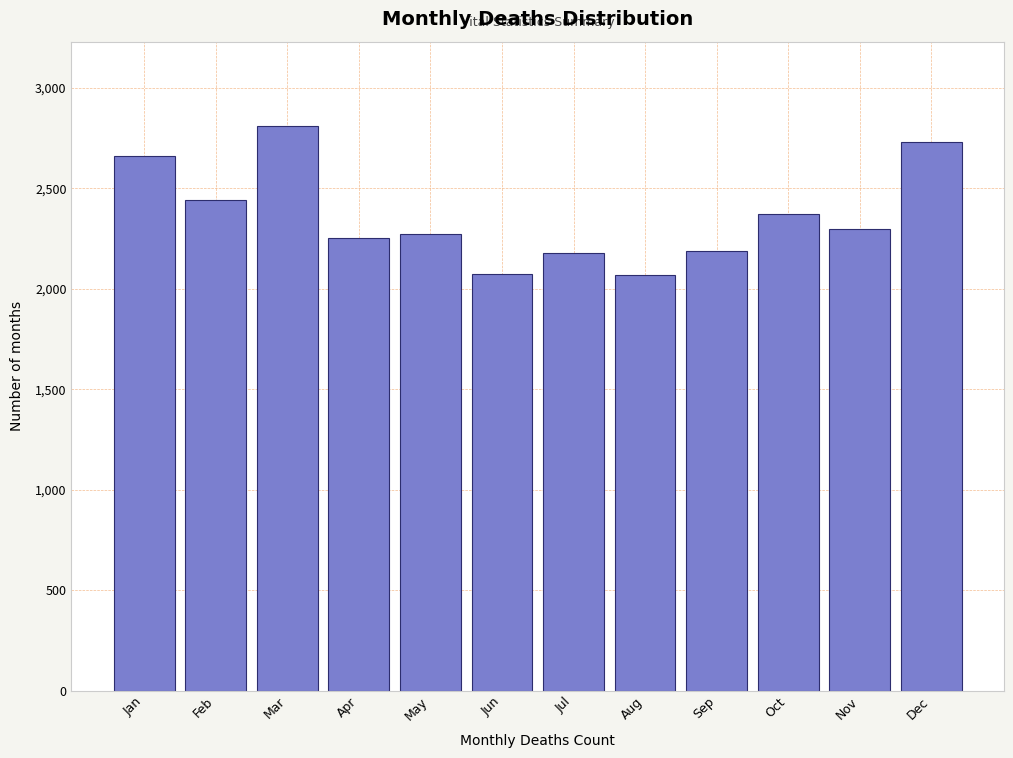

Which has a higher value, Dec or Nov?

Dec